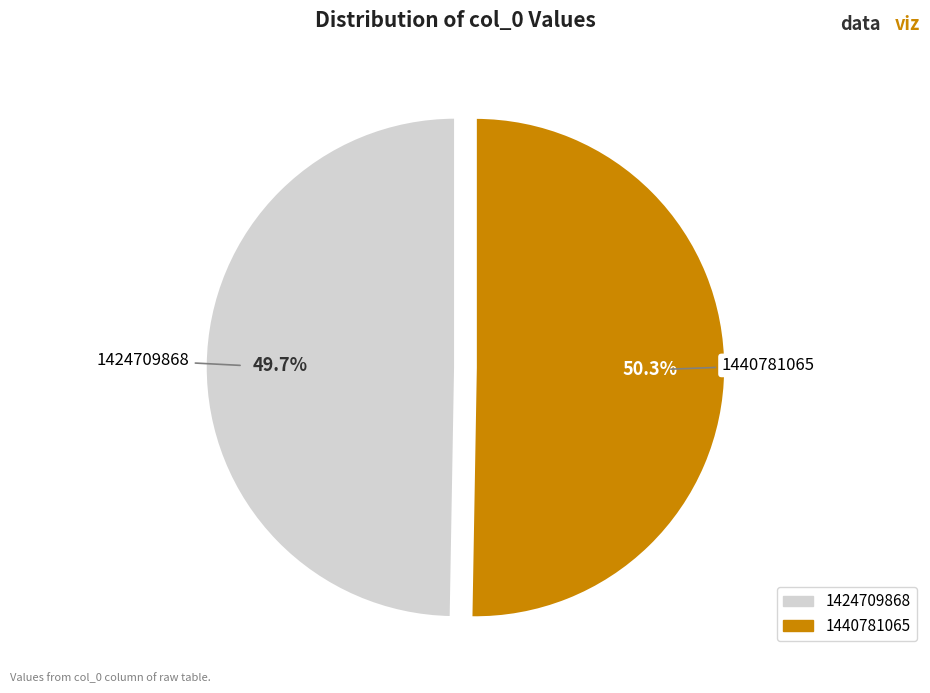

To the nearest percent, what portion does 1440781065 represent?

50%